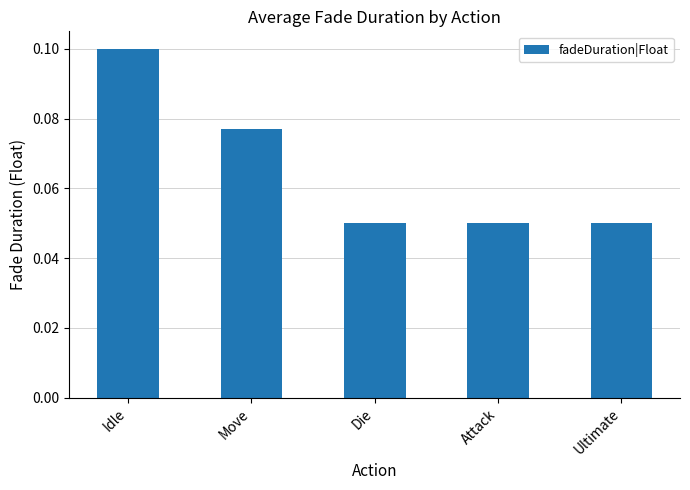

What is the label of the 3rd bar from the right?

Die